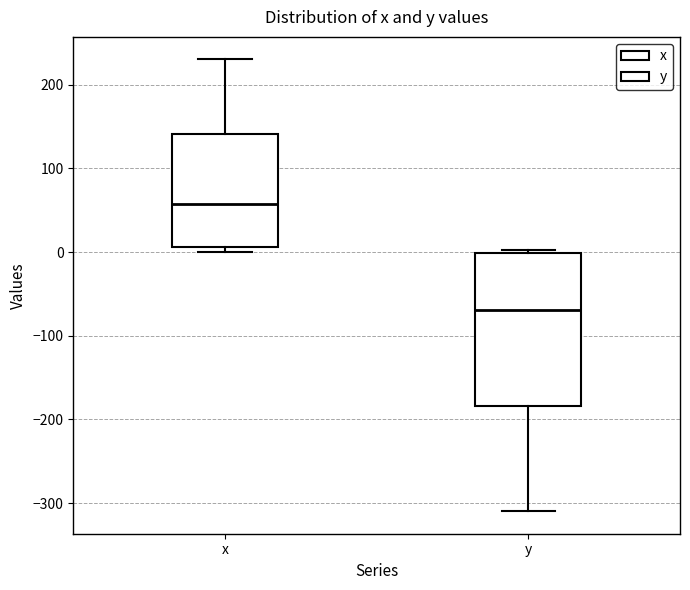

Which box's median line is the highest?

x